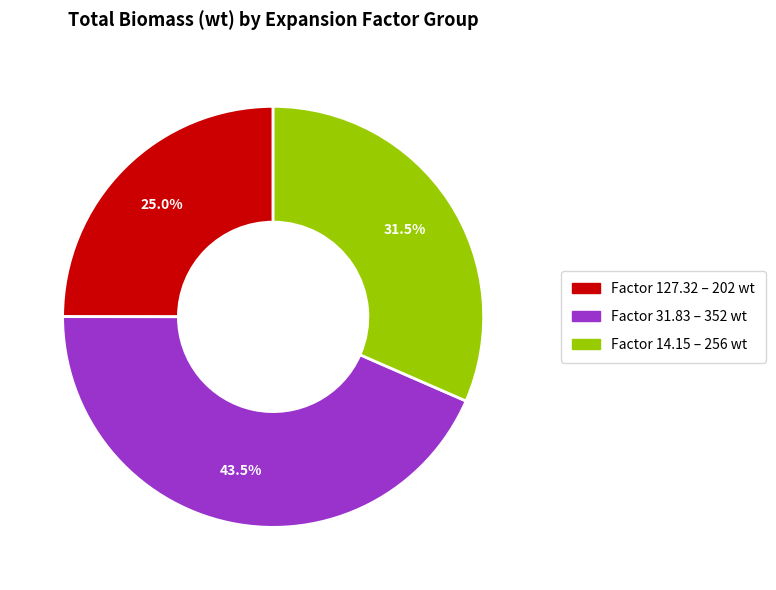

Does any single category account for the majority?

No